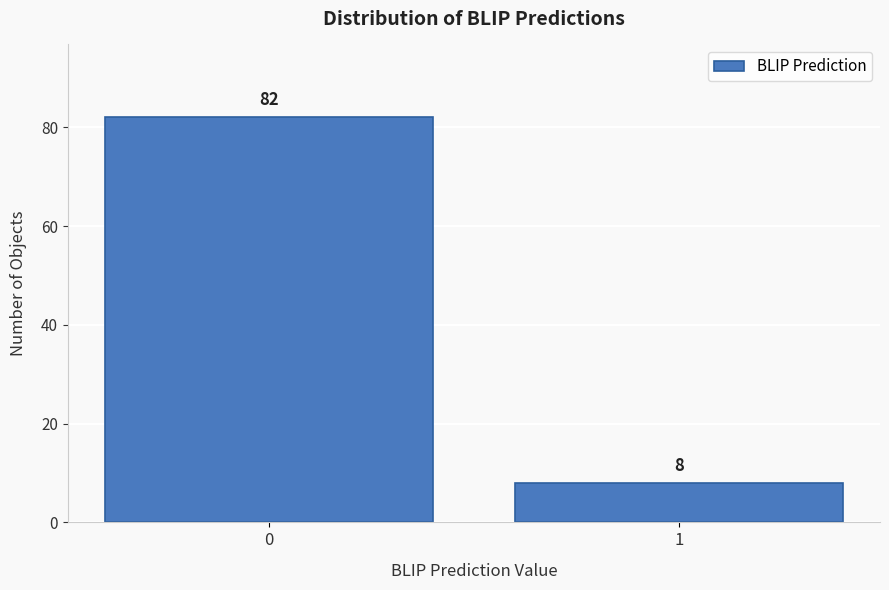

Reading right to left, transcribe all the data shown in this chart.

8	82